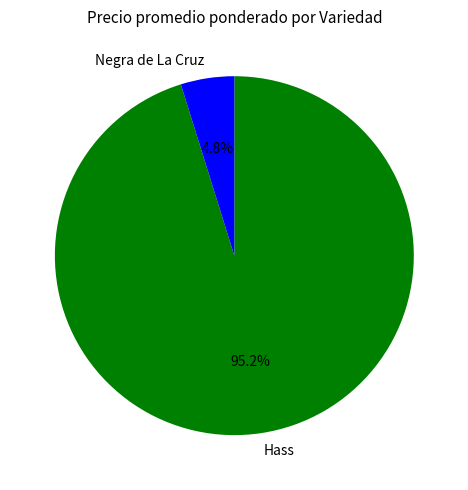

Is the sum of Hass and Negra de La Cruz greater than half?

Yes